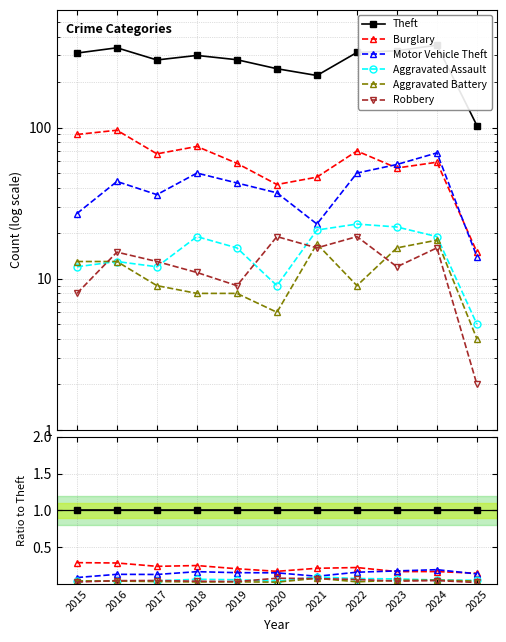

Reading right to left, transcribe all the data shown in this chart.

Theft: 1.0	1.0	1.0	1.0	1.0	1.0	1.0	1.0	1.0	1.0	1.0
Burglary: 0.1	0.2	0.2	0.2	0.2	0.2	0.2	0.2	0.2	0.3	0.3
Motor Vehicle Theft: 0.1	0.2	0.2	0.2	0.1	0.2	0.2	0.2	0.1	0.1	0.1
Aggravated Assault: 0.0	0.1	0.1	0.1	0.1	0.0	0.1	0.1	0.0	0.0	0.0
Aggravated Battery: 0.0	0.1	0.0	0.0	0.1	0.0	0.0	0.0	0.0	0.0	0.0
Robbery: 0.0	0.0	0.0	0.1	0.1	0.1	0.0	0.0	0.0	0.0	0.0